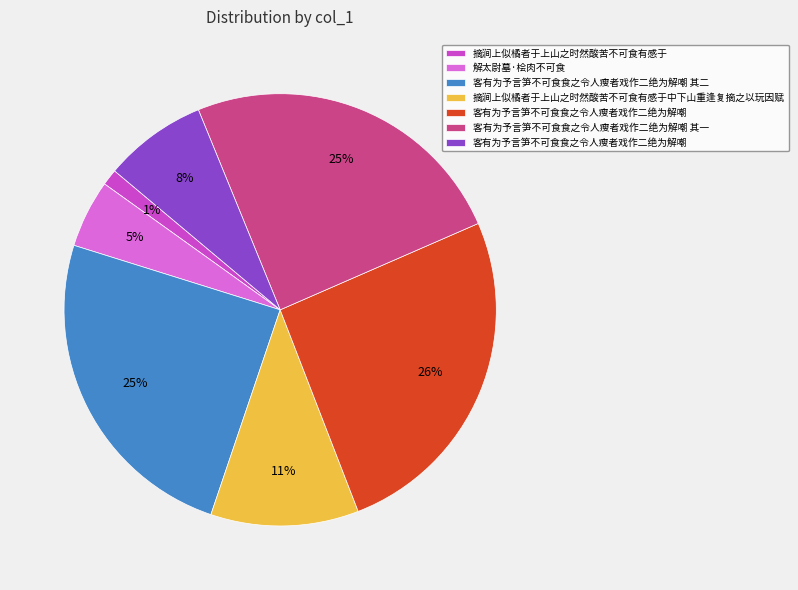

Is there a majority slice in this chart?

No